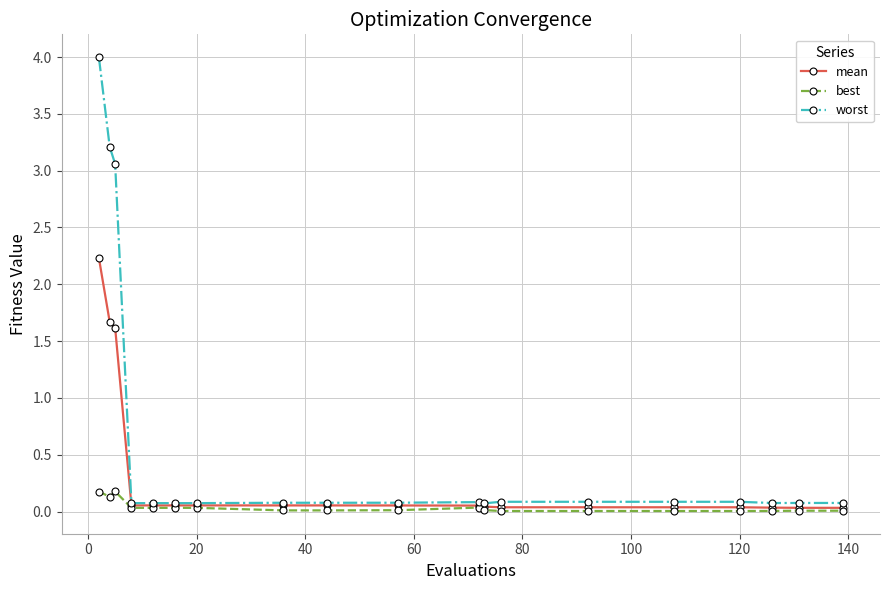

Does the chart display data point markers on the line(s)?

Yes